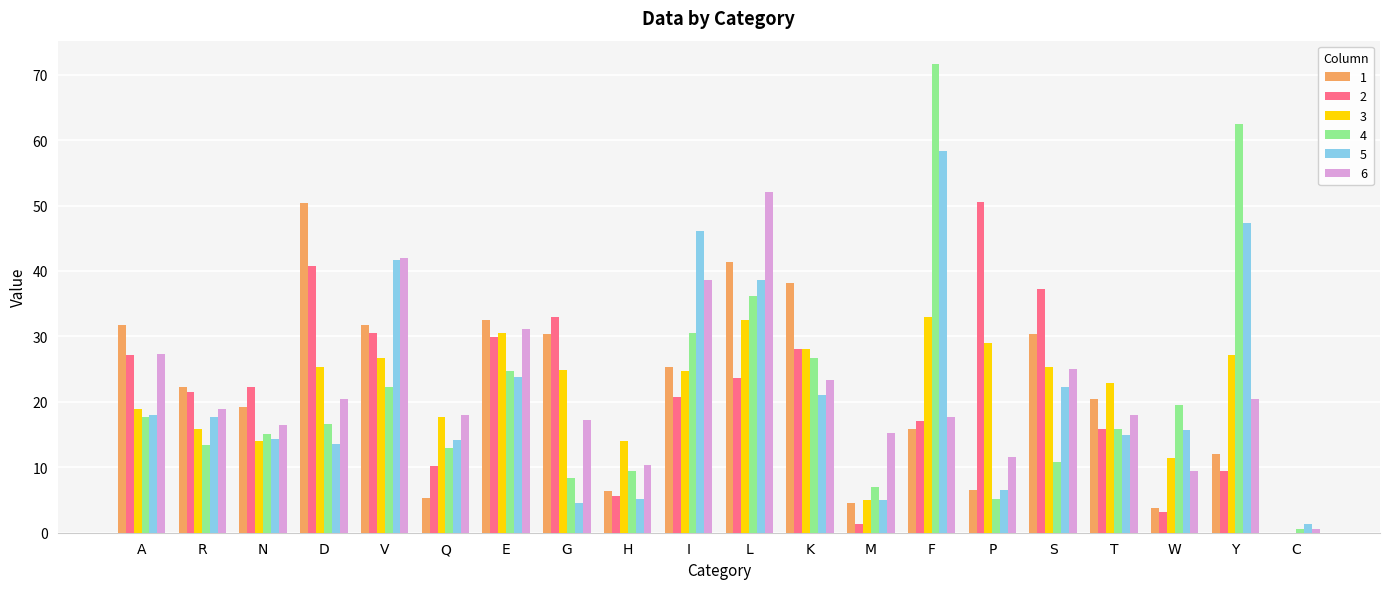

The 1 series shows 30.3 at G. True or false?

True